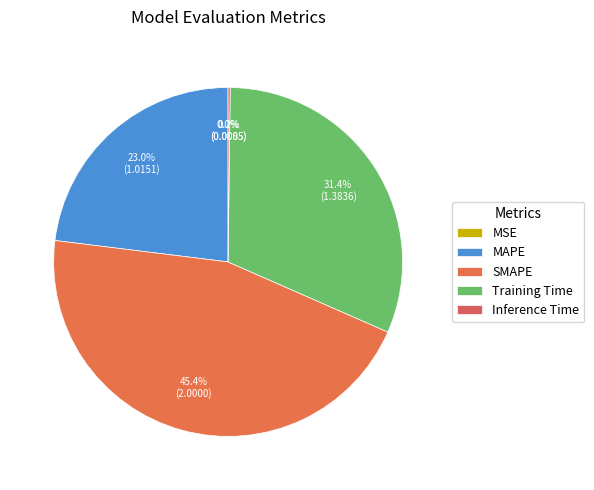

What percentage do MAPE and Training Time together represent?

54.4%